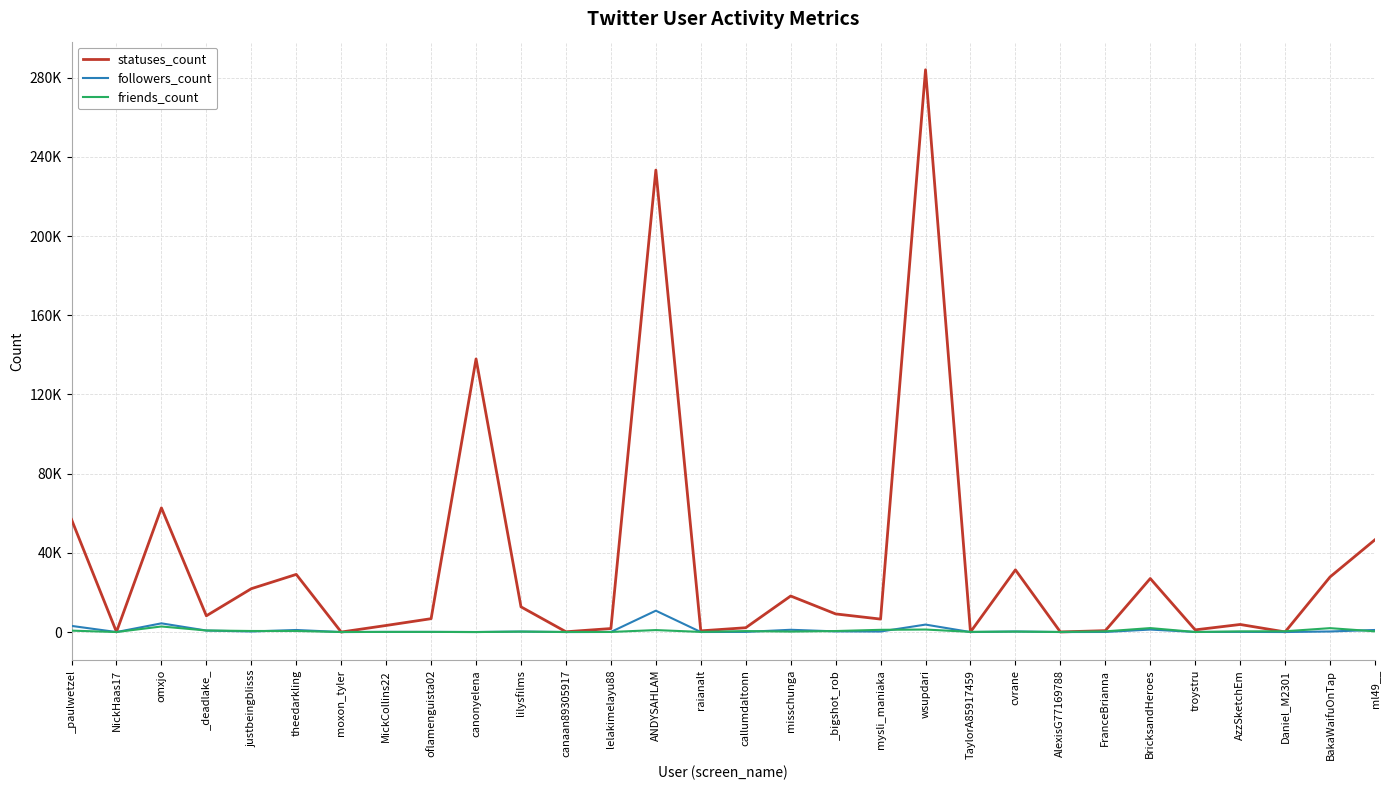

Reading left to right, transcribe all the data shown in this chart.

statuses_count: _paulwetzel=56842	NickHaas17=66	omxjo=62721	_deadlake_=8206	justbeingblisss=21900	theedarkling=29114	moxon_tyler=5	MickCollins22=3323	oflamenguista02=6753	canonyelena=137944	lilysfilms=12728	canaan89305917=140	lelakimelayu88=1772	ANDYSAHLAM=233333	raianalt=595	callumdaltonn=2183	misschunga=18201	_bigshot_rob=9159	mysli_maniaka=6544	wsupdari=283993	TaylorA85917459=26	cvrane=31421	AlexisG77169788=50	FranceBrianna=701	BricksandHeroes=27035	troystru=1100	AzzSketchEm=3826	Daniel_M2301=63	BakaWaifuOnTap=27830	ml49__=46630
followers_count: _paulwetzel=3106	NickHaas17=1	omxjo=4397	_deadlake_=756	justbeingblisss=280	theedarkling=1039	moxon_tyler=3	MickCollins22=77	oflamenguista02=71	canonyelena=16	lilysfilms=243	canaan89305917=0	lelakimelayu88=47	ANDYSAHLAM=10791	raianalt=18	callumdaltonn=66	misschunga=1147	_bigshot_rob=332	mysli_maniaka=263	wsupdari=3768	TaylorA85917459=1	cvrane=276	AlexisG77169788=4	FranceBrianna=39	BricksandHeroes=1252	troystru=32	AzzSketchEm=77	Daniel_M2301=7	BakaWaifuOnTap=290	ml49__=1044
friends_count: _paulwetzel=716	NickHaas17=4	omxjo=2811	_deadlake_=788	justbeingblisss=533	theedarkling=540	moxon_tyler=25	MickCollins22=72	oflamenguista02=78	canonyelena=0	lilysfilms=224	canaan89305917=33	lelakimelayu88=41	ANDYSAHLAM=995	raianalt=69	callumdaltonn=486	misschunga=231	_bigshot_rob=509	mysli_maniaka=1124	wsupdari=1269	TaylorA85917459=89	cvrane=233	AlexisG77169788=55	FranceBrianna=345	BricksandHeroes=2002	troystru=27	AzzSketchEm=333	Daniel_M2301=393	BakaWaifuOnTap=1968	ml49__=351